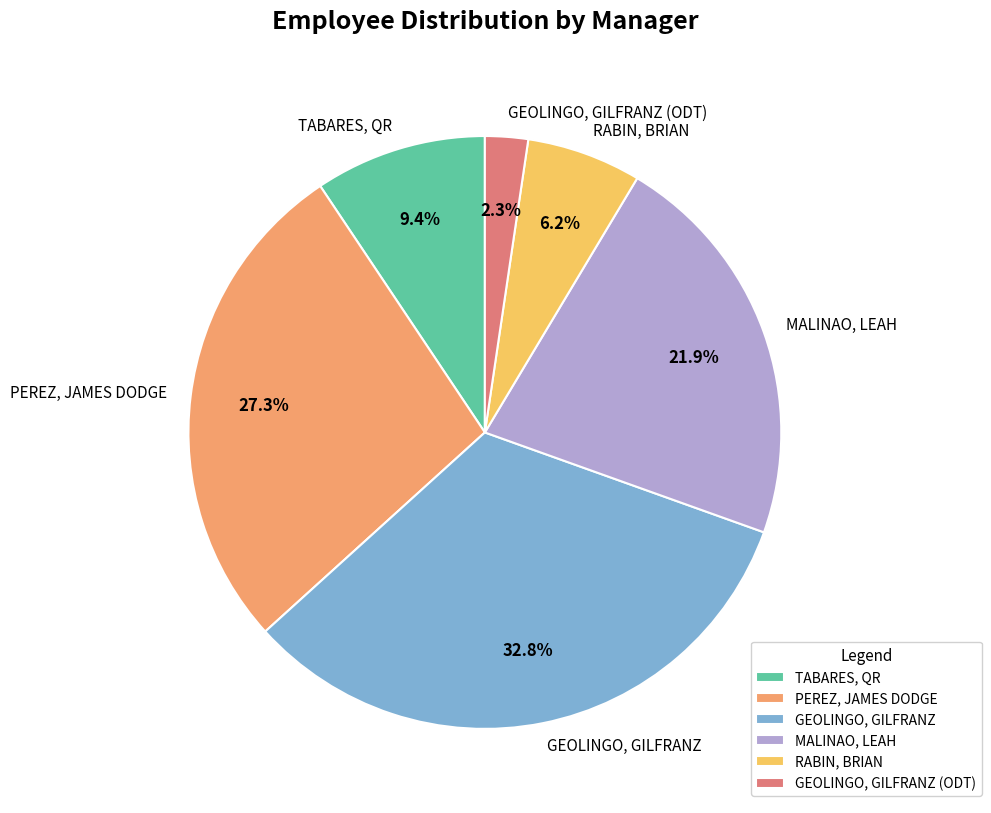

To the nearest percent, what is the combined percentage of GEOLINGO, GILFRANZ and PEREZ, JAMES DODGE?

60%